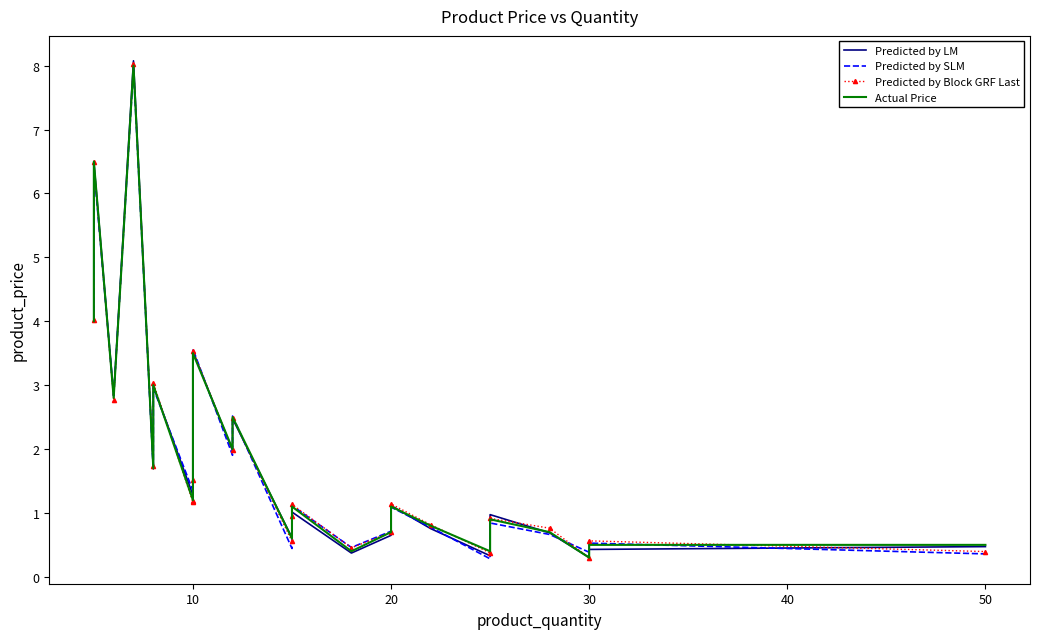

Which series has the widest spread of values?

Predicted by LM